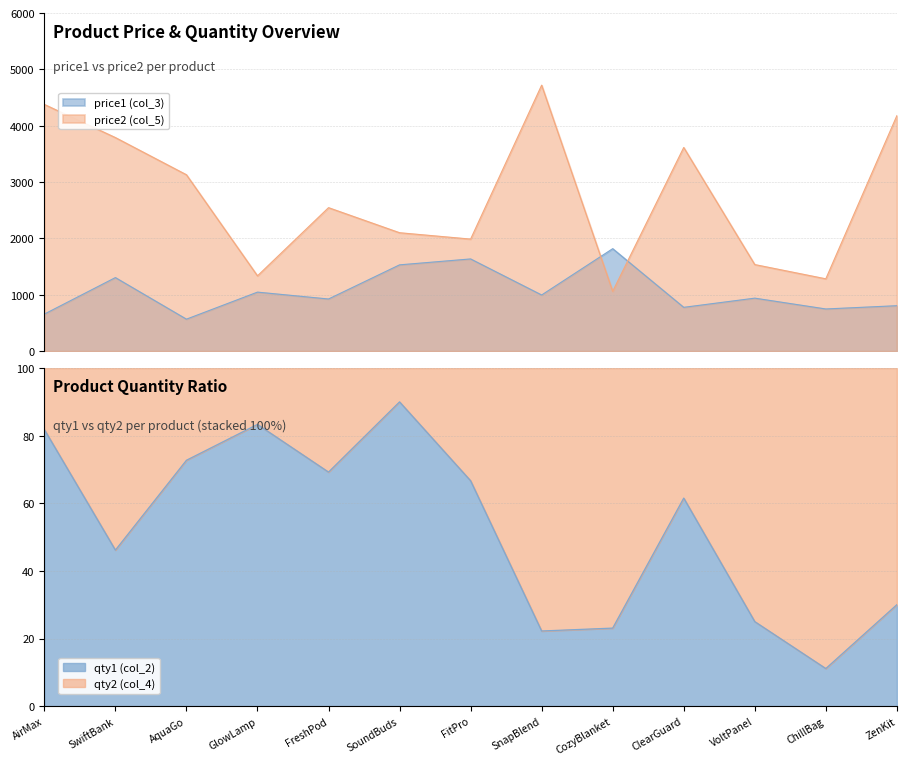

What is the difference between the highest and lowest values at FitPro?

352